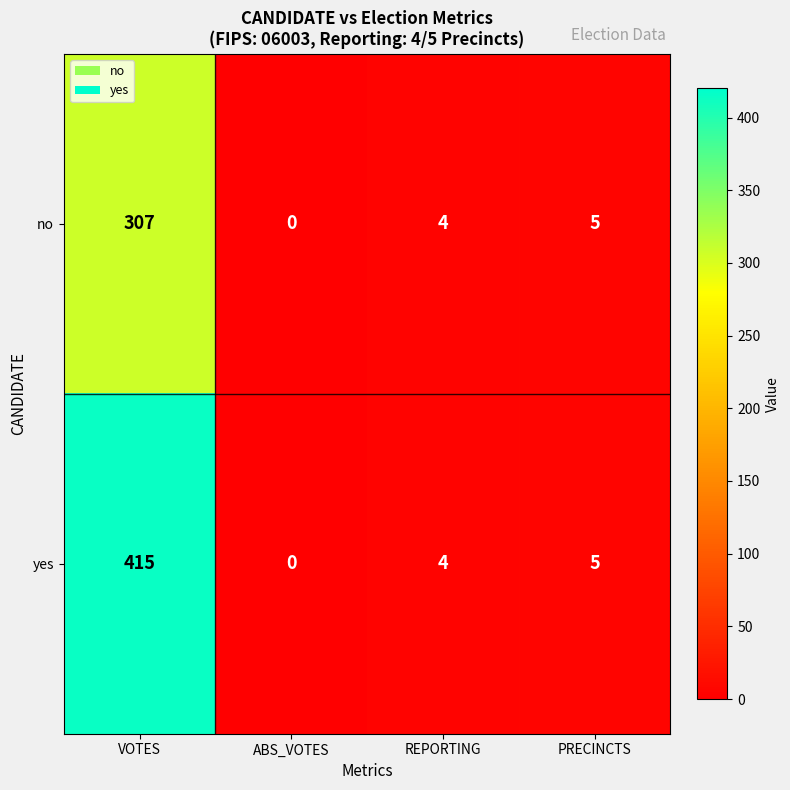

The no series shows 4 at REPORTING. True or false?

True